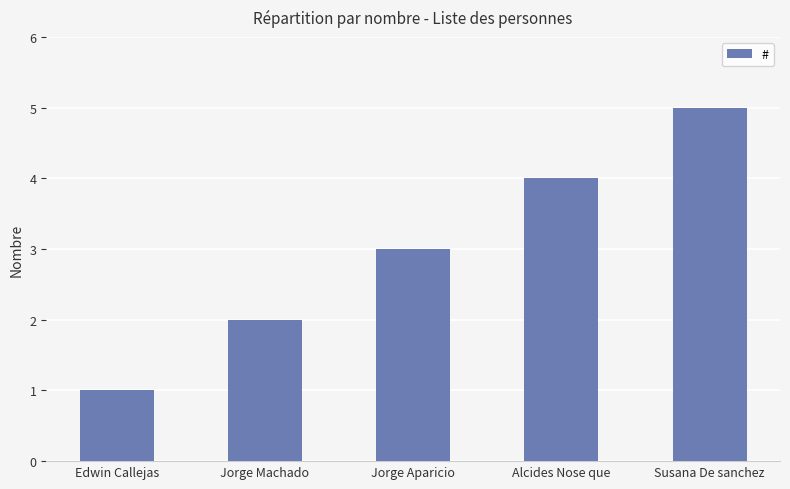

Rank the categories by value from lowest to highest.

Edwin Callejas, Jorge Machado, Jorge Aparicio, Alcides Nose que, Susana De sanchez